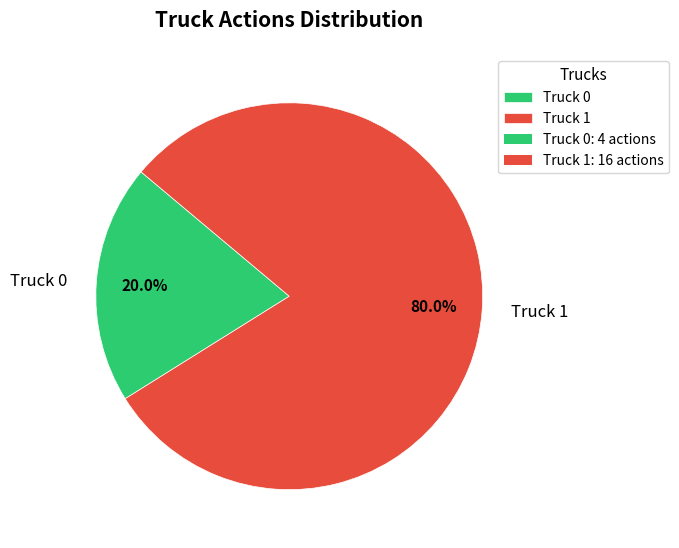

Rank the categories by value from lowest to highest.

Truck 0, Truck 1